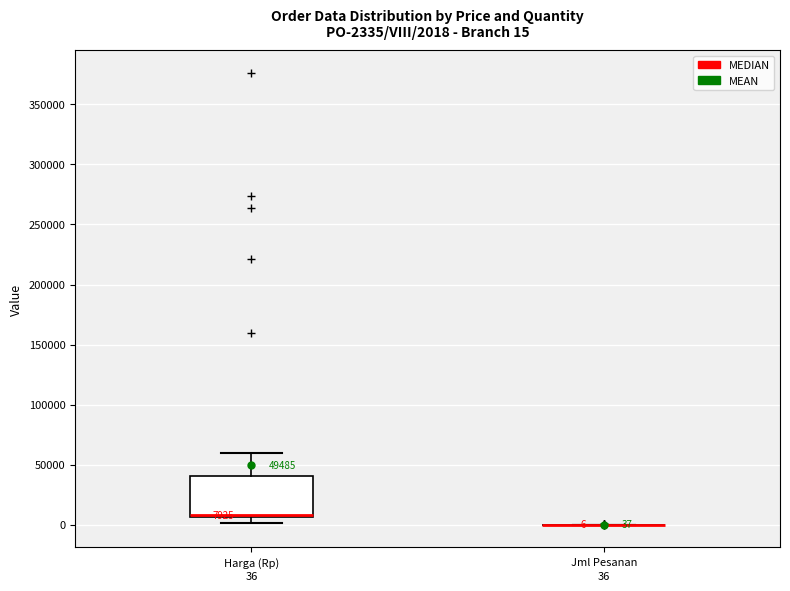

Comparing the boxes themselves (not the whiskers), which one is the tallest?

Harga (Rp)